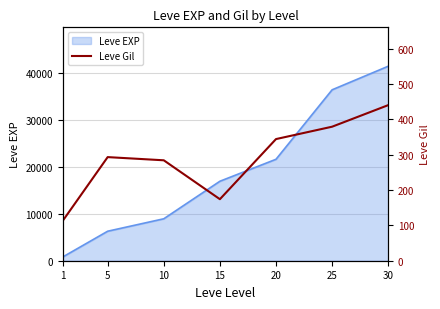

At which category does the data reach its first local peak?

5